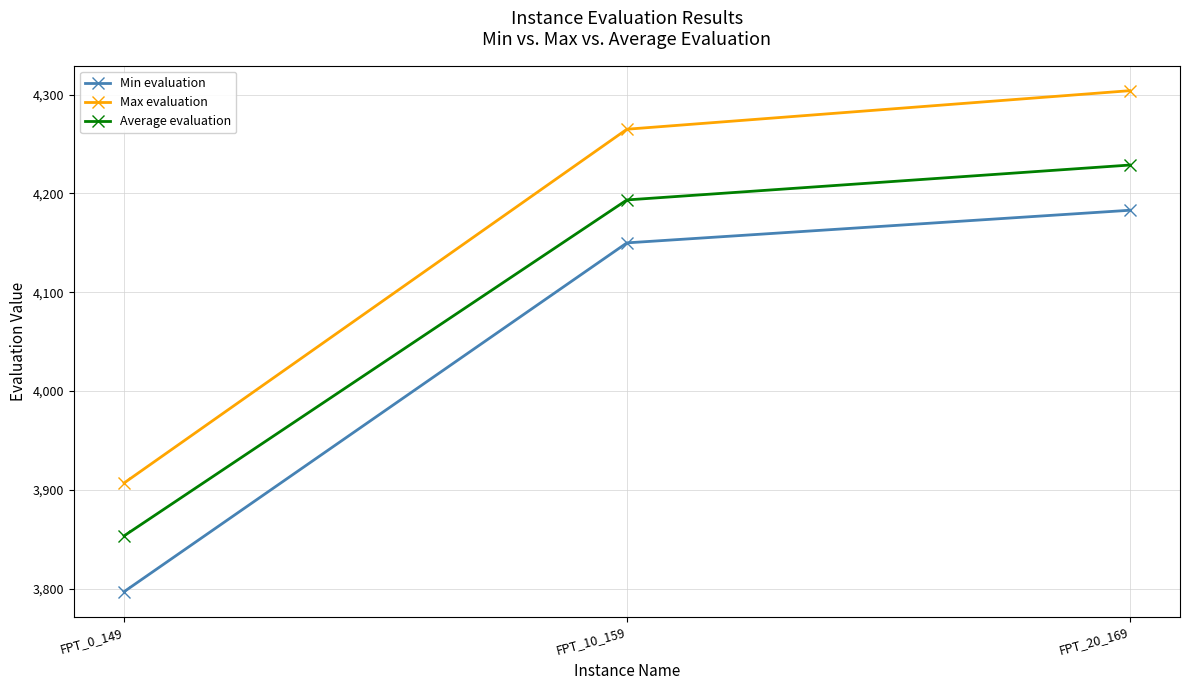

Rank the series by their average value, from highest to lowest.

Max evaluation, Average evaluation, Min evaluation